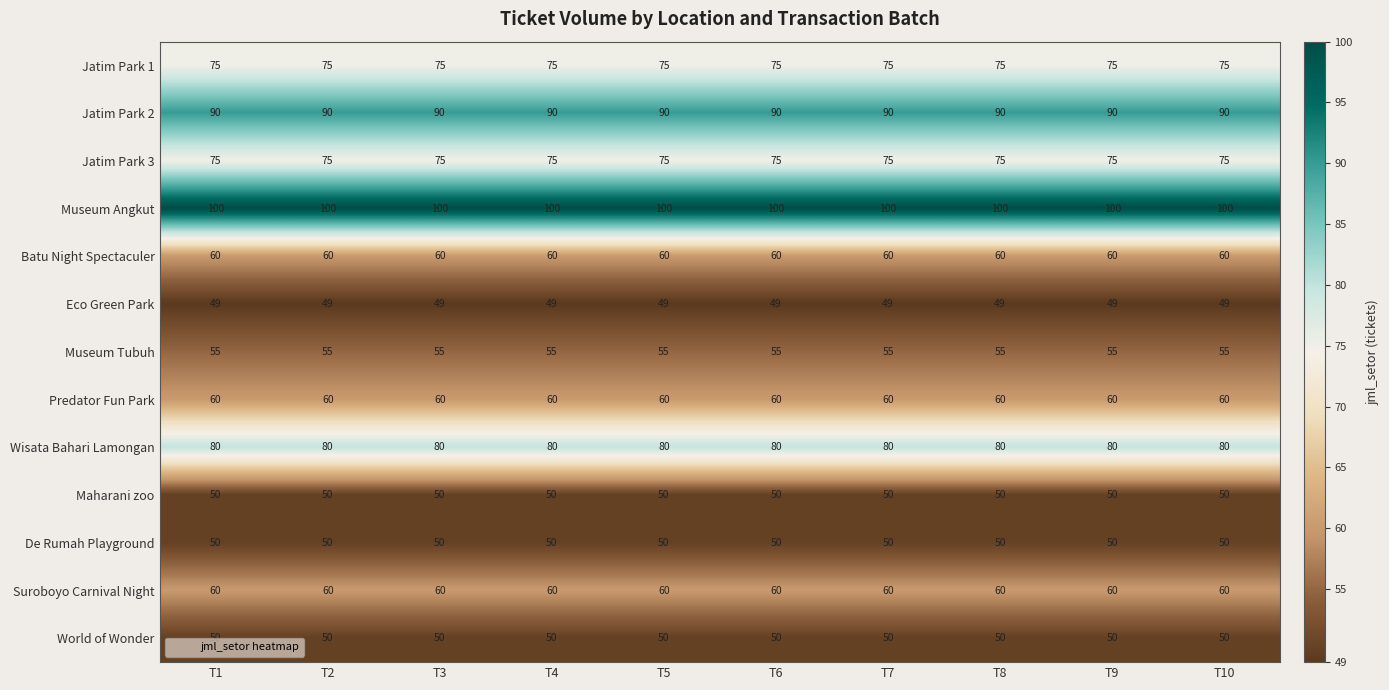

How many series are shown in this chart?

13